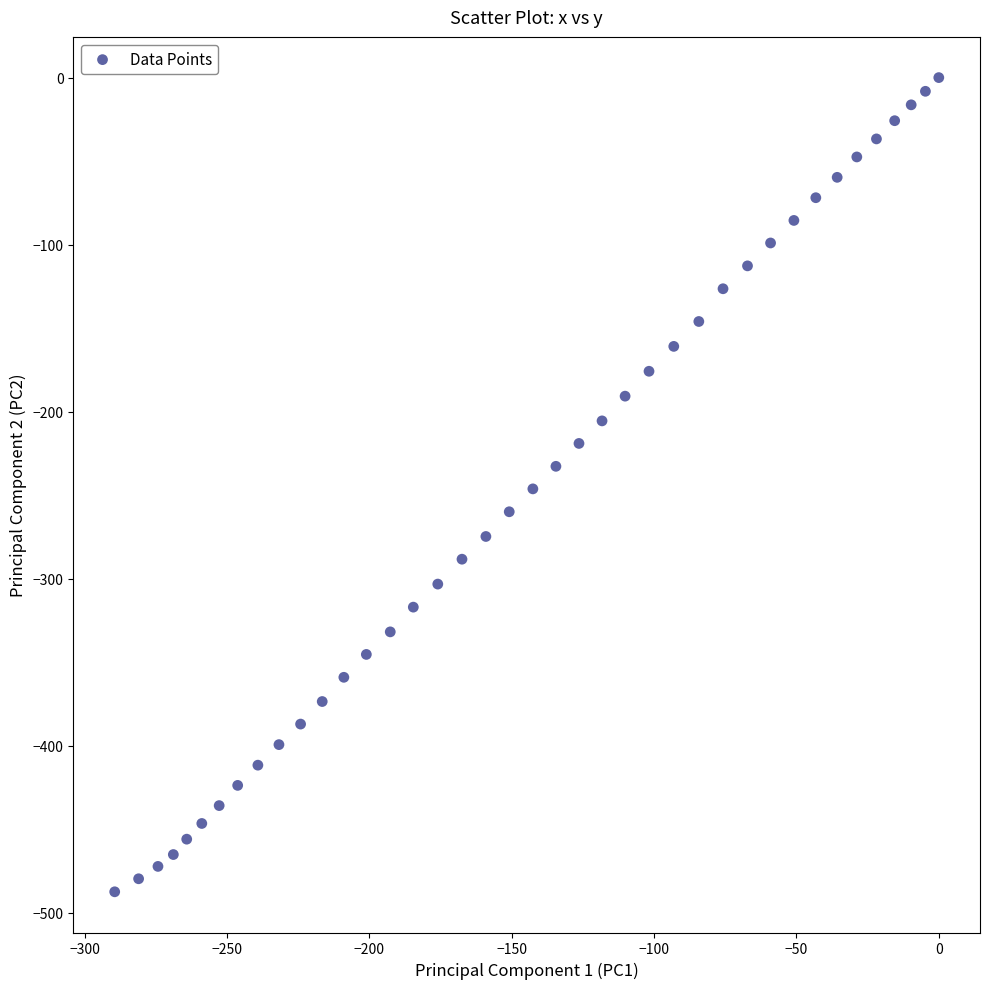

What is the range of X values (max minus min)?

289.5